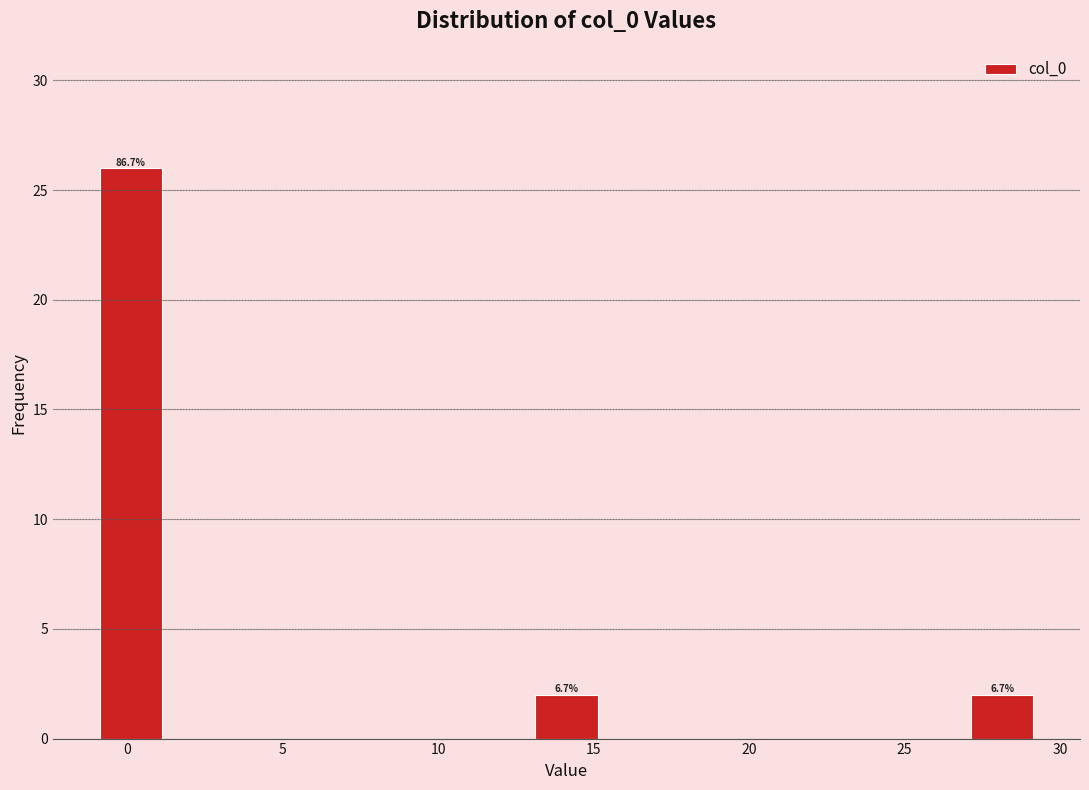

Over which range of the x-axis is the bar tallest?

-1 to 1